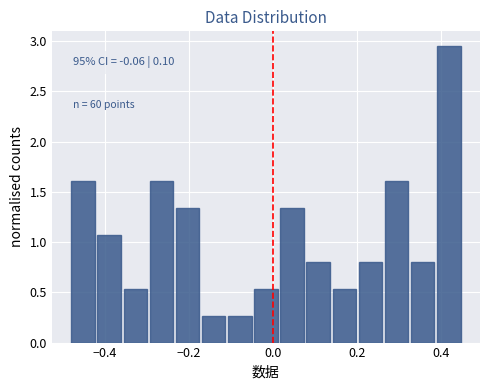

Around what value on the x-axis is the tallest bar? Give the approximate position of its centre, as read against the axis.

0.42